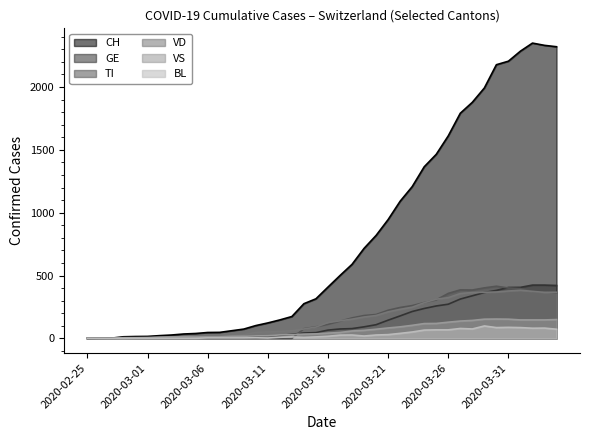

What is the difference between the maximum and second lowest values in the TI series?

415